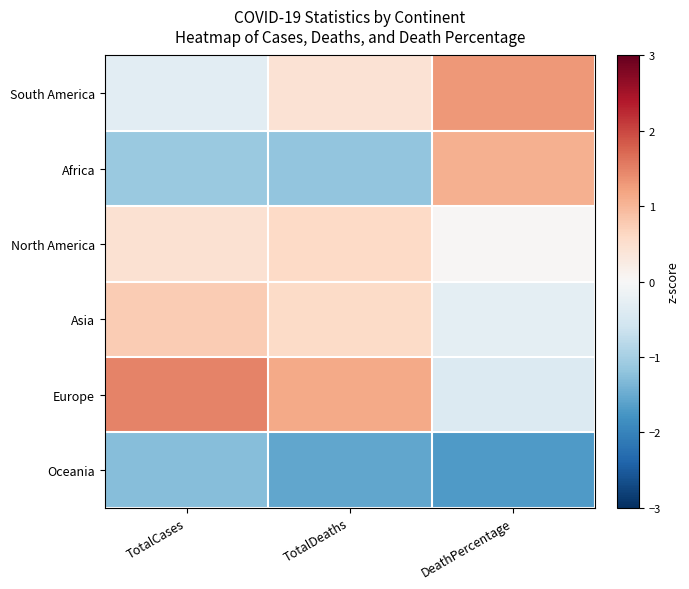

How many distinct data groups are displayed?

6